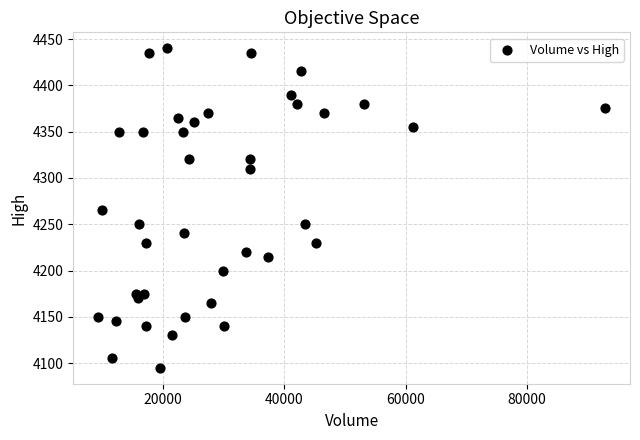

What is the range of X values (max minus min)?

83362